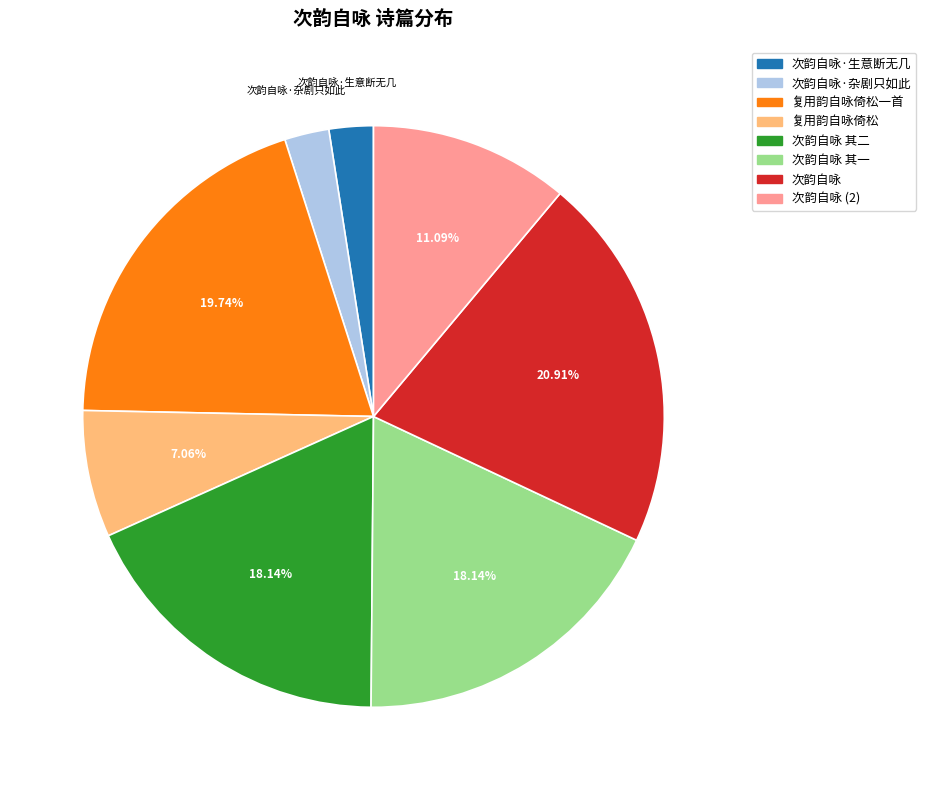

To the nearest percent, what is the difference between the largest and smallest slice percentages?

18%